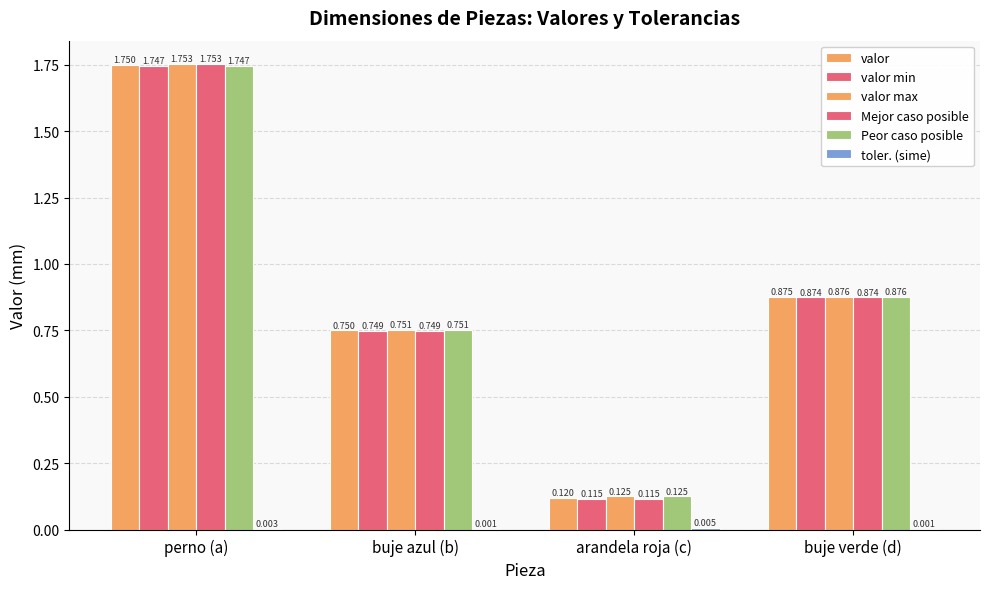

List the series in order of their peak value, lowest first.

toler. (sime), valor min, Peor caso posible, valor, valor max, Mejor caso posible